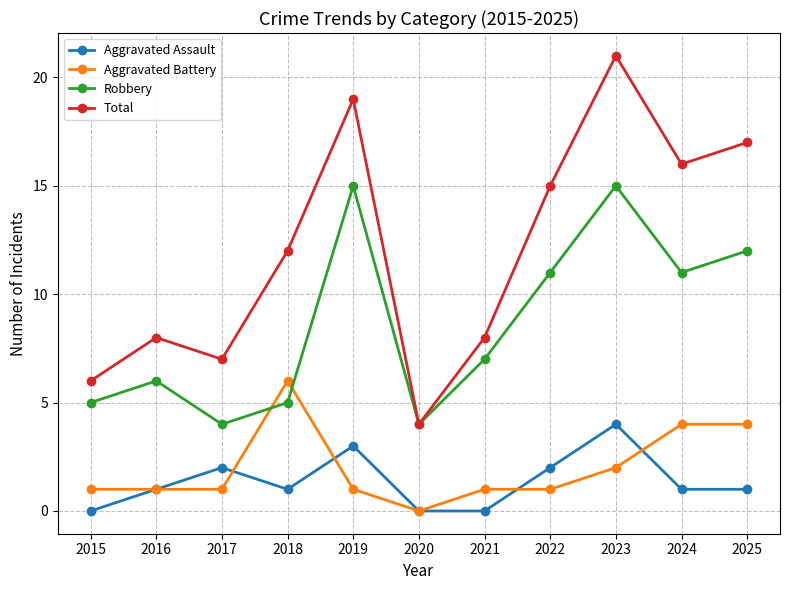

Reading right to left, list all the values displayed in this chart.

Aggravated Assault: 2025=1	2024=1	2023=4	2022=2	2021=0	2020=0	2019=3	2018=1	2017=2	2016=1	2015=0
Aggravated Battery: 2025=4	2024=4	2023=2	2022=1	2021=1	2020=0	2019=1	2018=6	2017=1	2016=1	2015=1
Robbery: 2025=12	2024=11	2023=15	2022=11	2021=7	2020=4	2019=15	2018=5	2017=4	2016=6	2015=5
Total: 2025=17	2024=16	2023=21	2022=15	2021=8	2020=4	2019=19	2018=12	2017=7	2016=8	2015=6